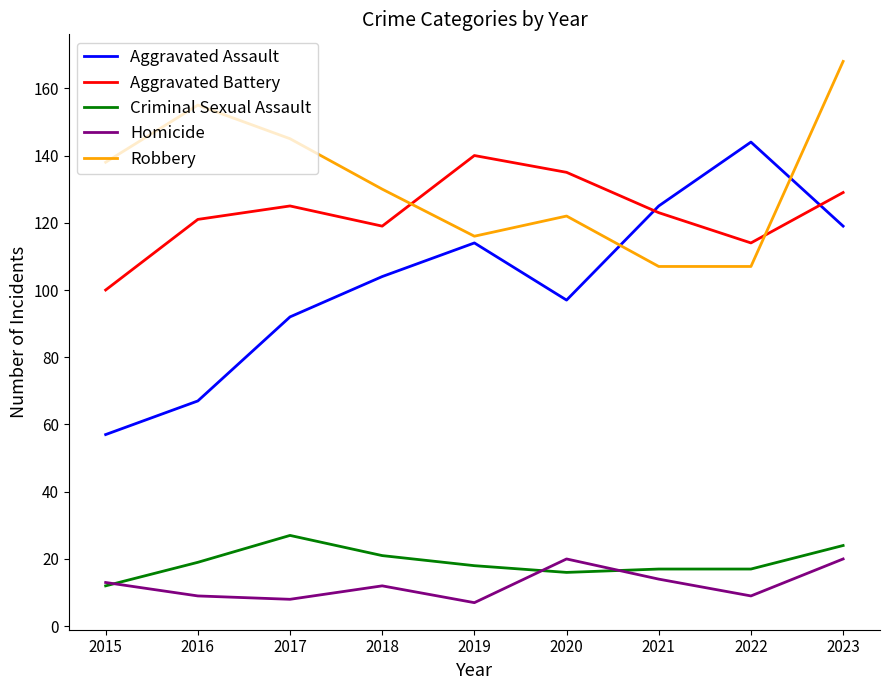

Read the Criminal Sexual Assault value at 2023.

24